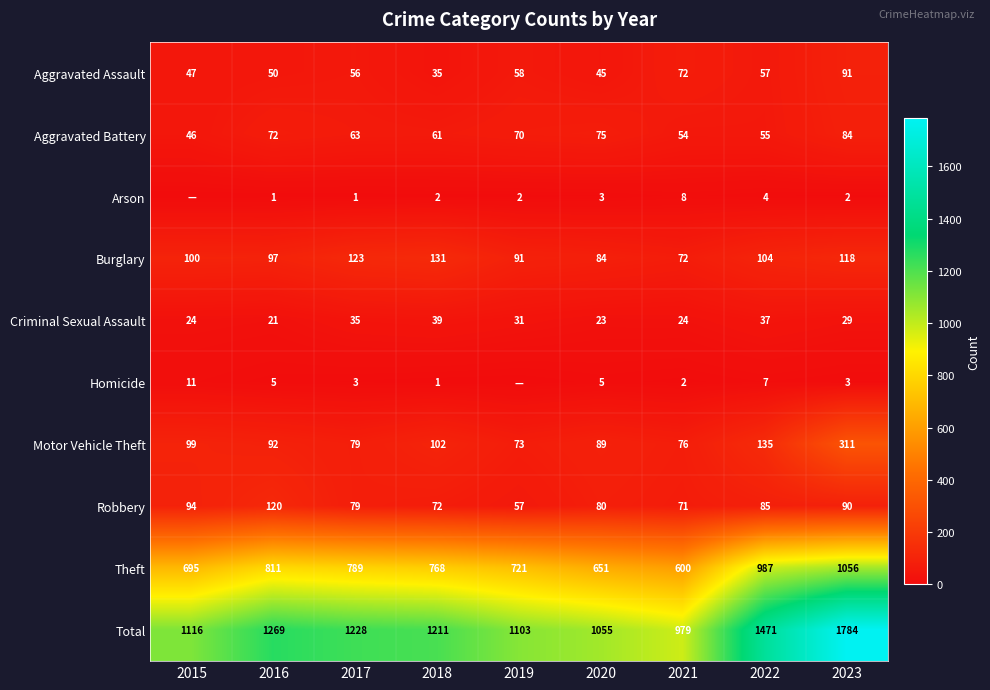

What is the difference between the highest and lowest values at 2016?

1268